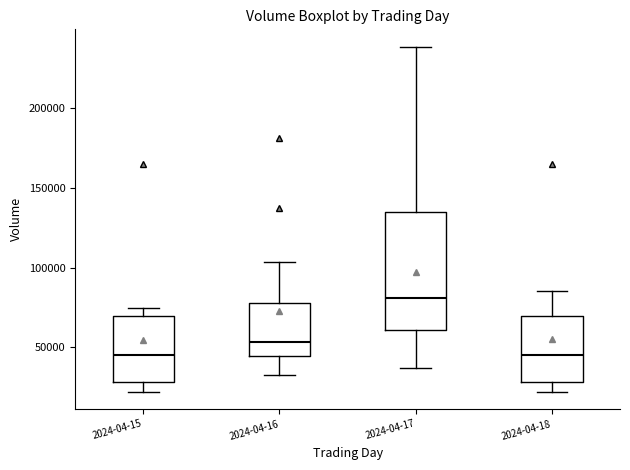

Reading left to right, read every box against the y-axis: the position of its median line, the range the box covers, and the ends of its whiskers. The values are not printed on the chart, so give them approximately, as read against the axis.

2024-04-15: median 45000, box 30000 to 70000, whiskers 20000 to 75000
2024-04-16: median 55000, box 45000 to 80000, whiskers 35000 to 105000
2024-04-17: median 80000, box 60000 to 135000, whiskers 35000 to 240000
2024-04-18: median 45000, box 30000 to 70000, whiskers 20000 to 85000